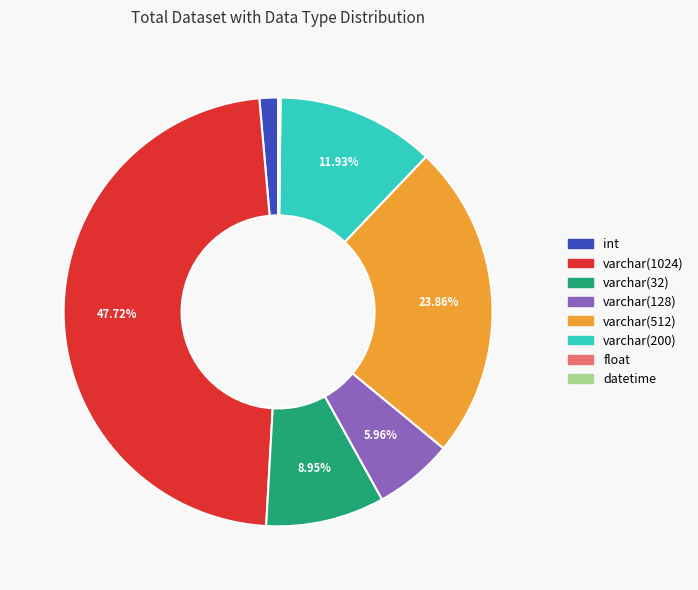

Which has a higher value, int or varchar(32)?

varchar(32)